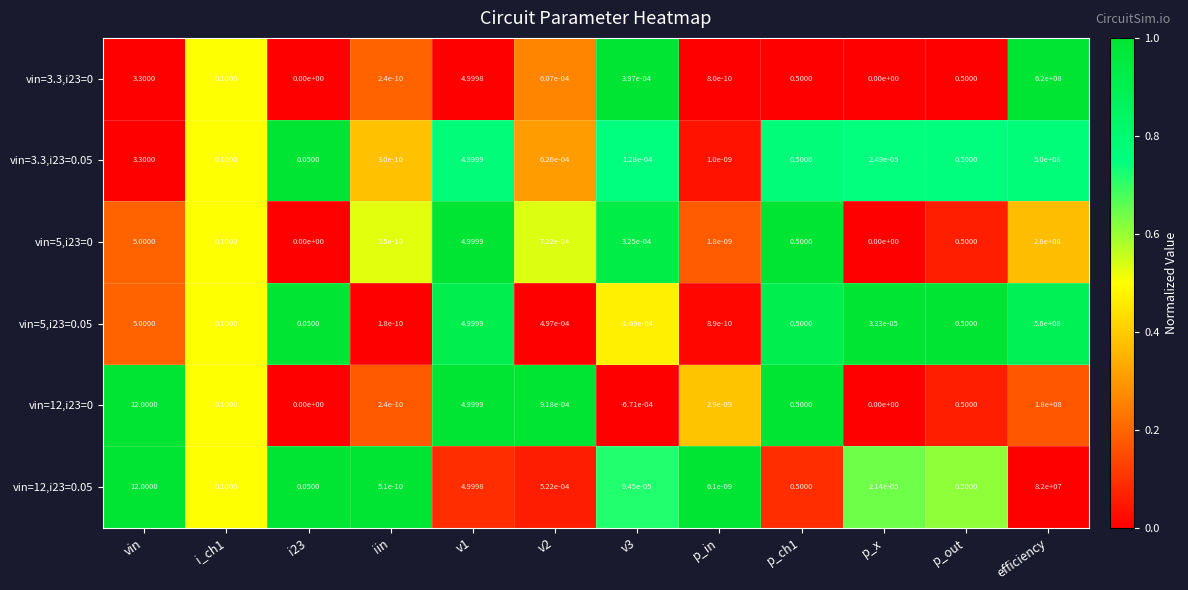

Is the value of vin=3.3,i23=0 at i_ch1 greater than the value of vin=5,i23=0 at v2?

Yes